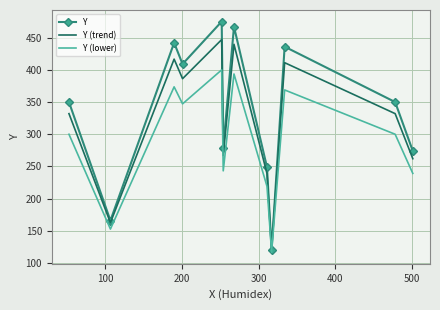

Which series has the largest total across all categories?

Y